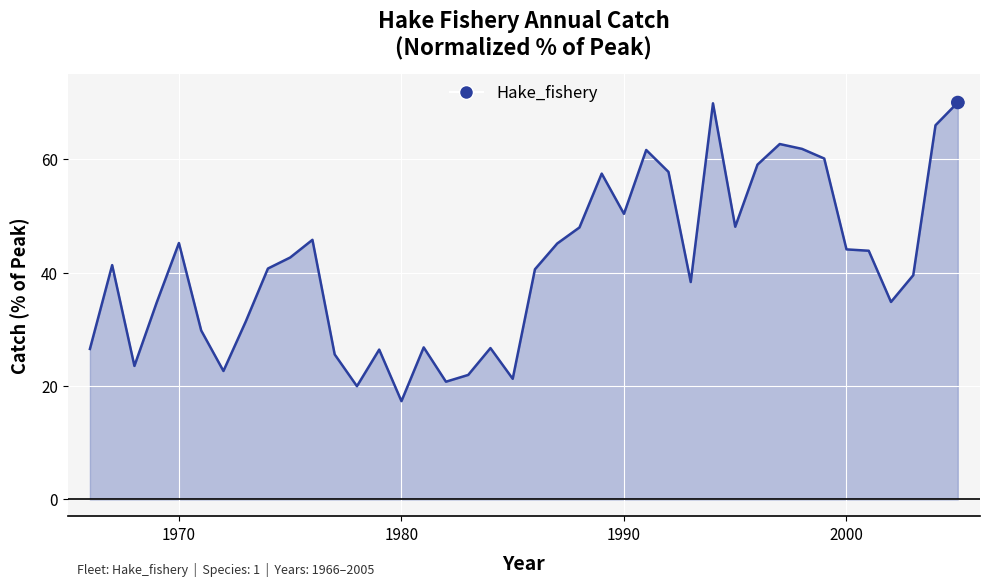

What is the difference between the maximum and minimum values?

52.7